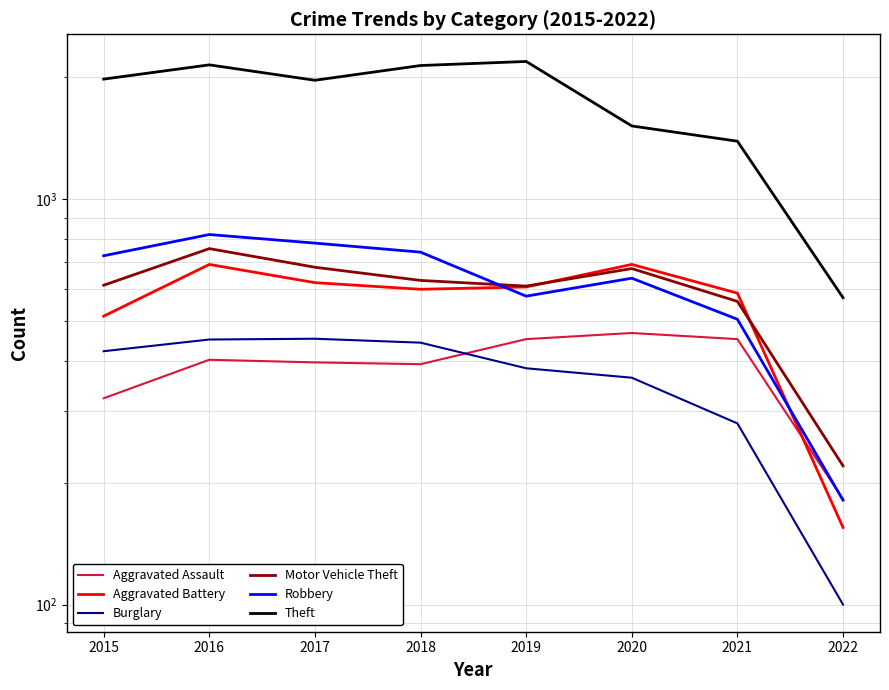

What is the greatest value displayed?

2190